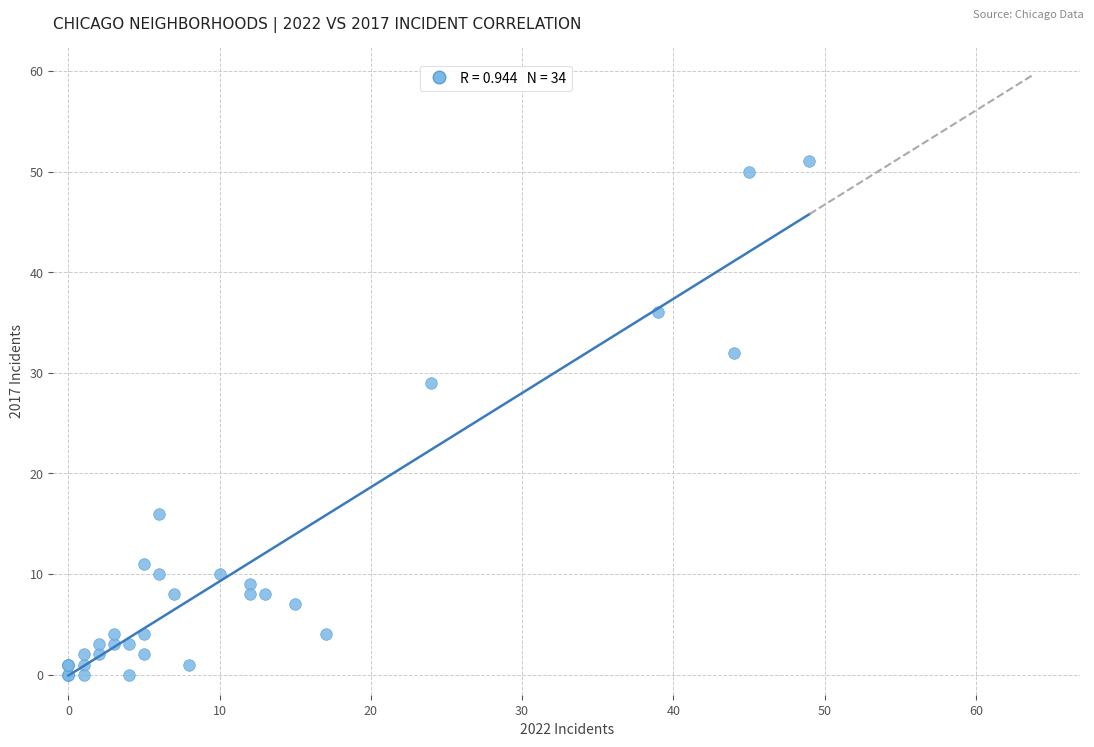

What Y value in the scatter plot is closest to 25?

29